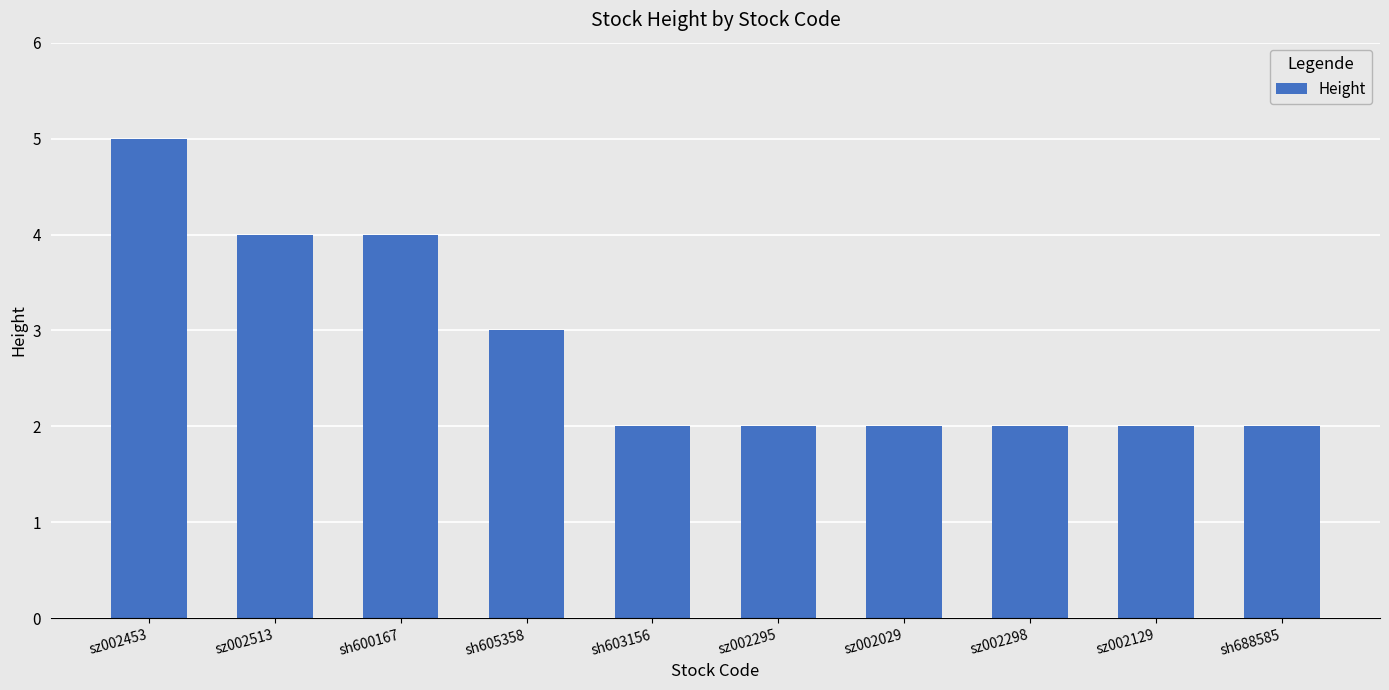

What is the value of the 1st bar from the left?

5